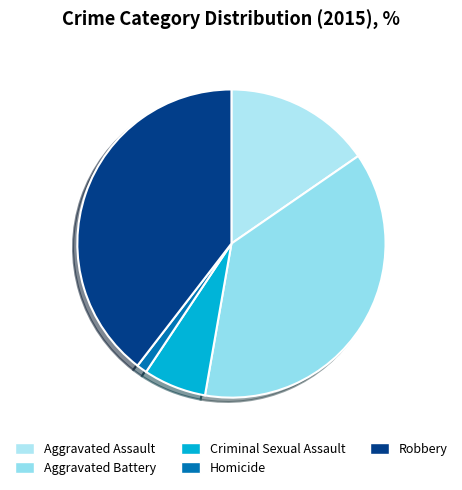

Rank the categories by value from lowest to highest.

Homicide, Criminal Sexual Assault, Aggravated Assault, Aggravated Battery, Robbery